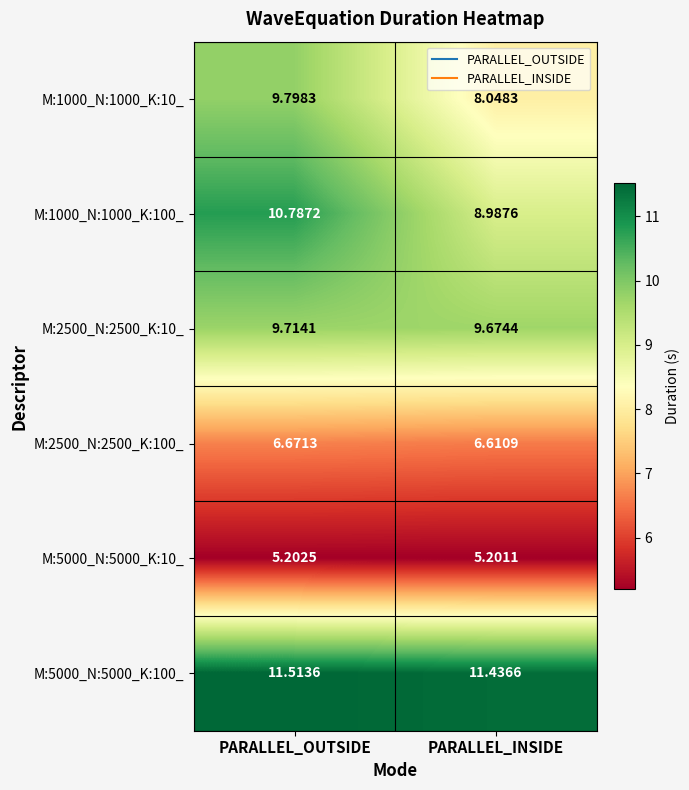

At which category is the sum across all series the highest?

PARALLEL_OUTSIDE